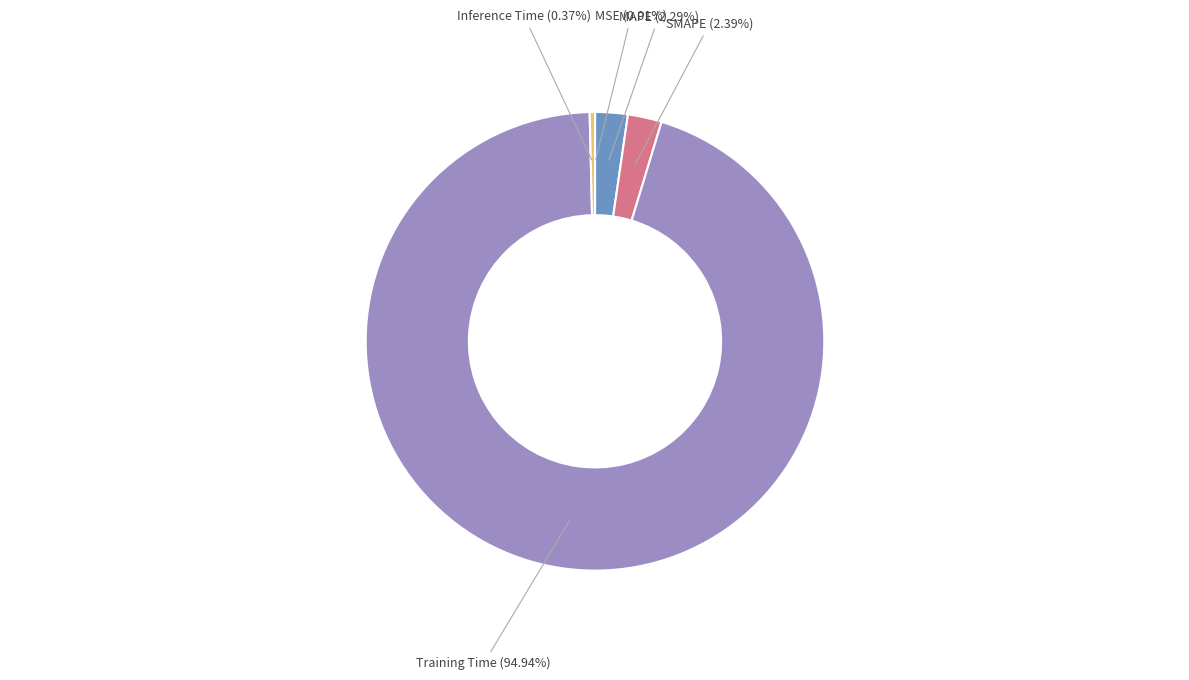

What is the majority slice?

Training Time